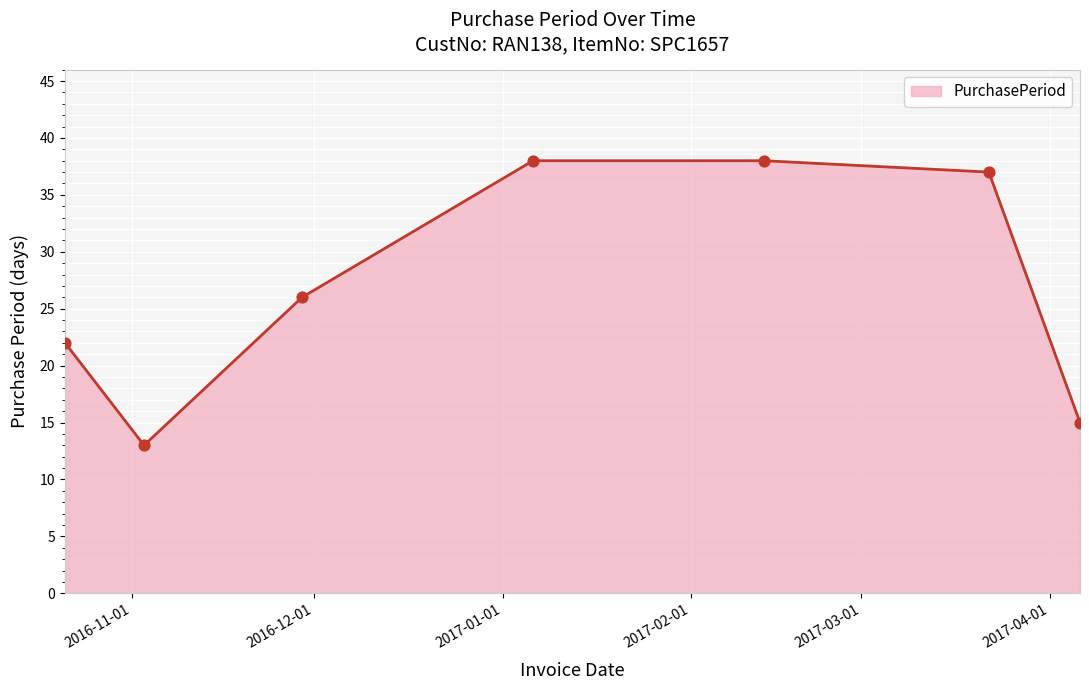

What is the maximum value shown in the chart?

38